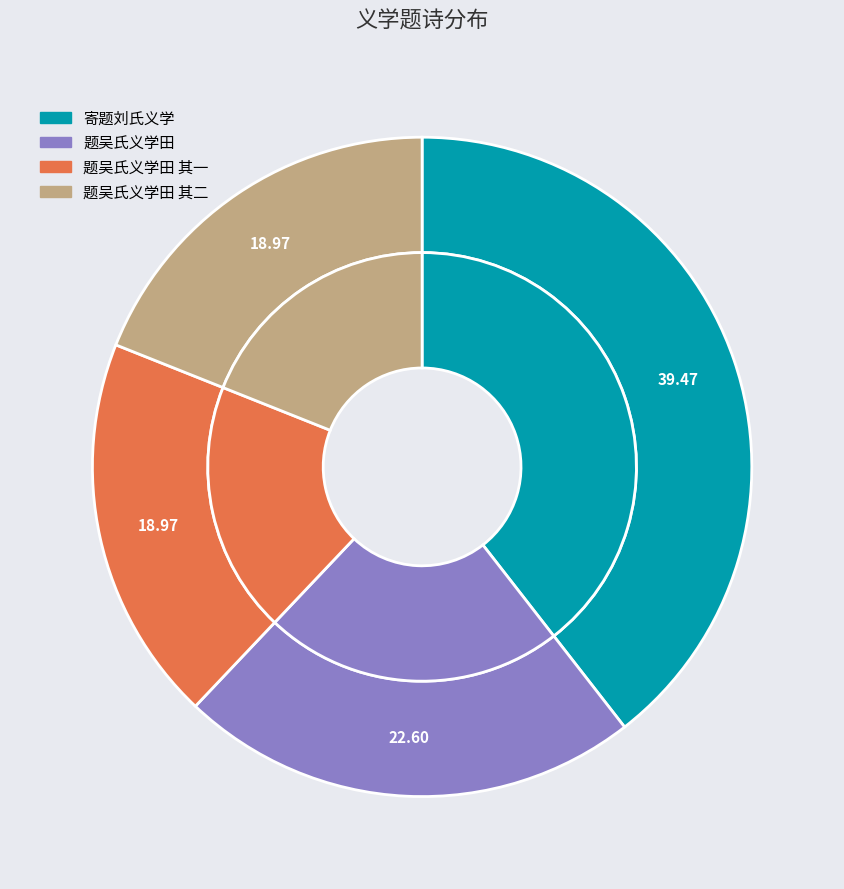

Is there any slice that represents more than half of the pie?

No